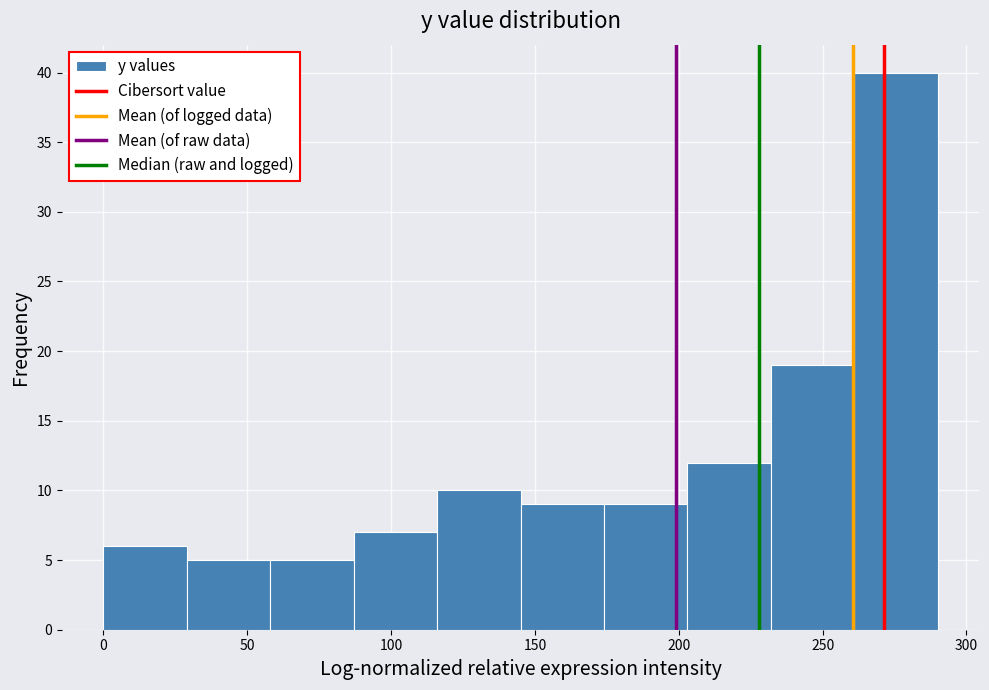

What is the height of the bar covering 203 to 232 on the x-axis? Neither the bar edges nor the heights are printed on the chart, so give them approximately, as read against the axes.

12